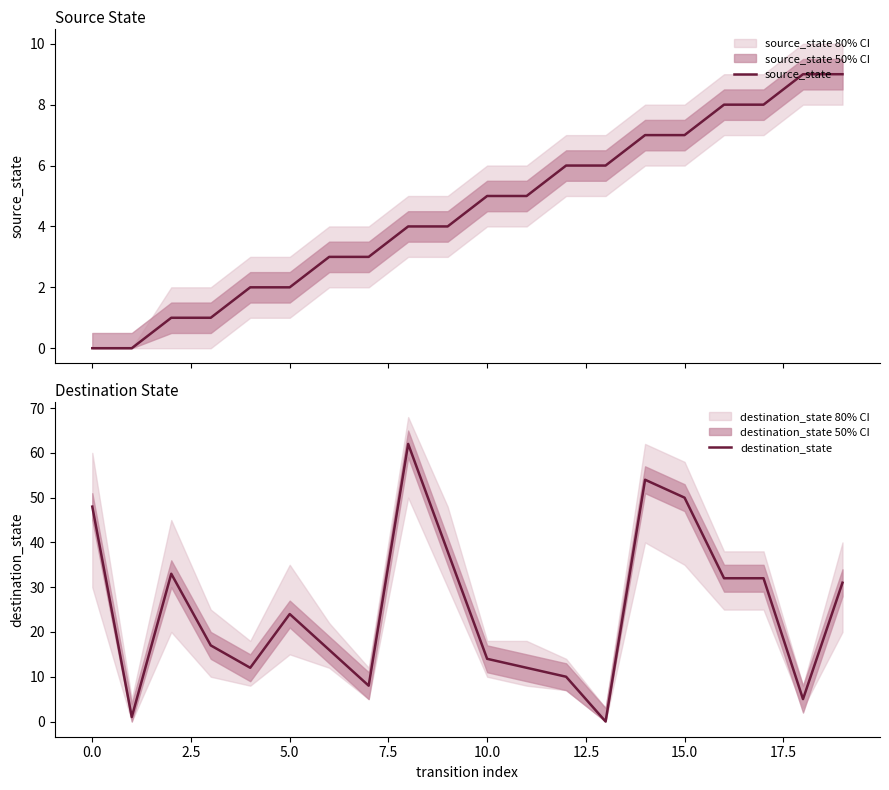

Which series ends up on top after the final intersection of source_state and destination_state?

destination_state